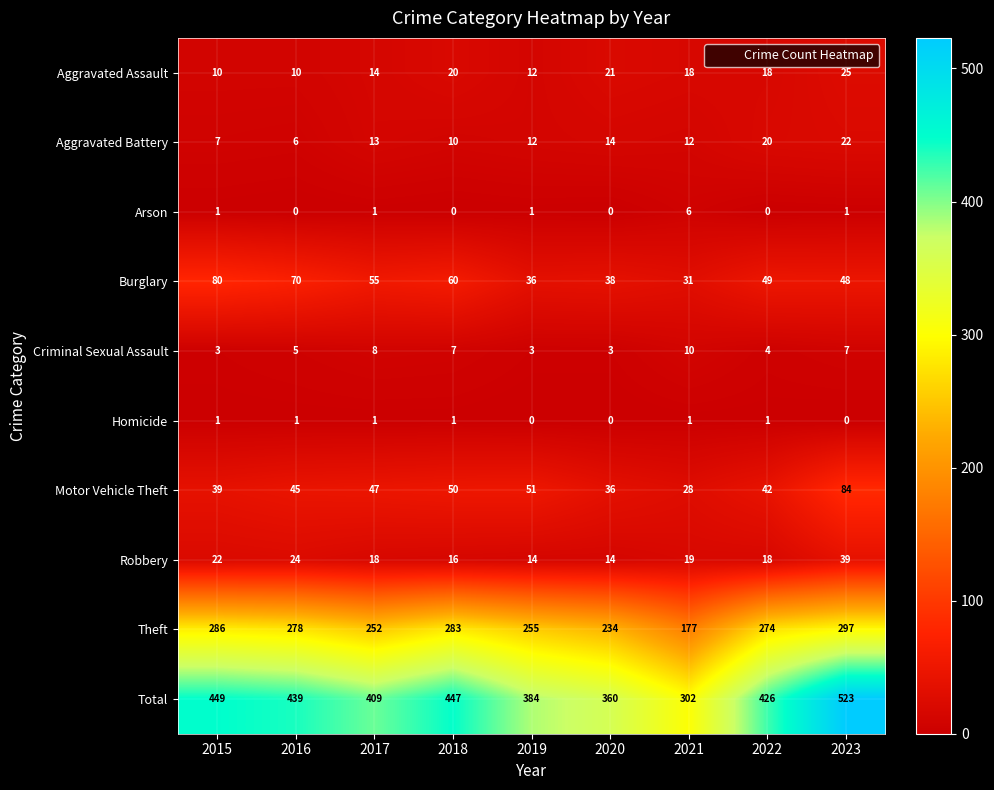

The value of Robbery at 2015 is 7. True or false?

False